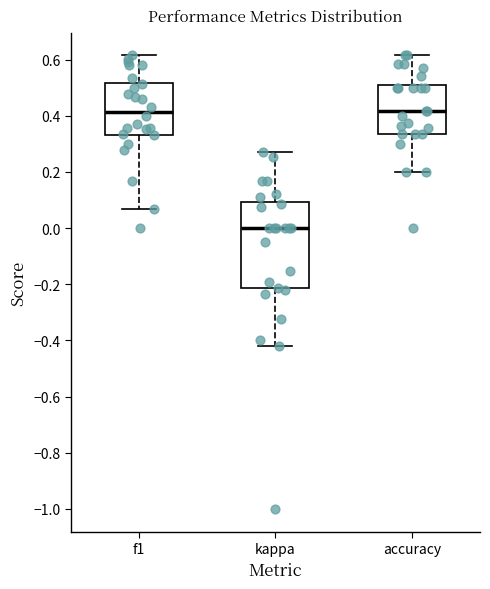

Reading left to right, transcribe this box plot: for each box, give where its median line is, the range the box spans, and where its two whiskers end, as read against the y-axis. The values are not printed on the chart, so give them approximately, as read against the axis.

f1: median 0.42, box 0.34 to 0.52, whiskers 0.06 to 0.62
kappa: median 0.00, box -0.22 to 0.10, whiskers -0.42 to 0.26
accuracy: median 0.42, box 0.34 to 0.52, whiskers 0.20 to 0.62